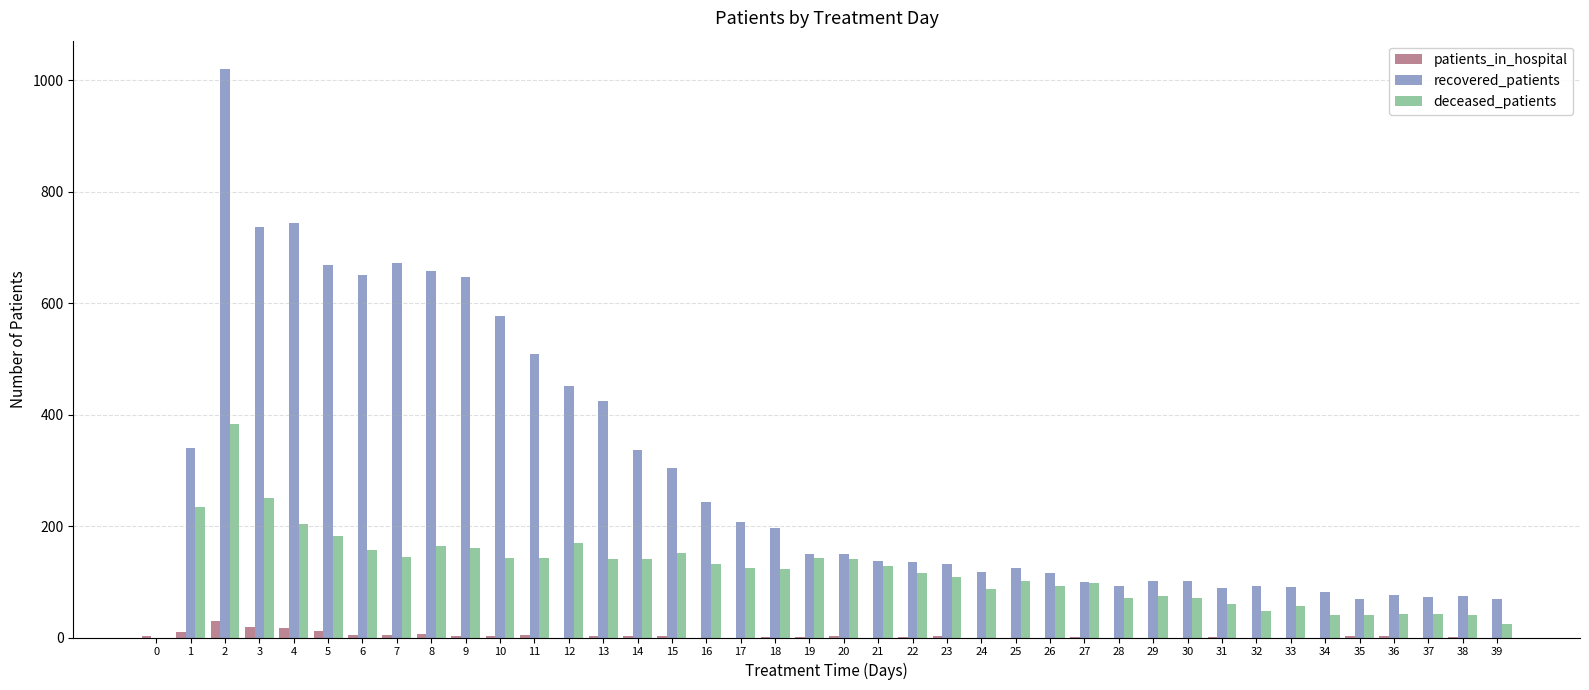

What value does the recovered_patients series have at 9, to the nearest 100?

600